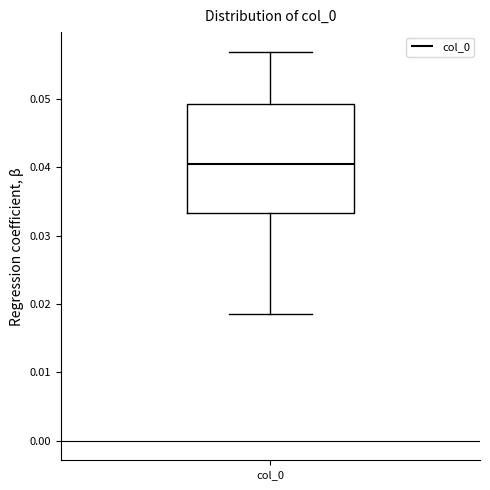

Read this box plot against the y-axis: the position of the median line, the range covered by the box, and the ends of both whiskers. The values are not printed on the chart, so give them approximately, as read against the axis.

median 0.040, box 0.033 to 0.049, whiskers 0.018 to 0.057